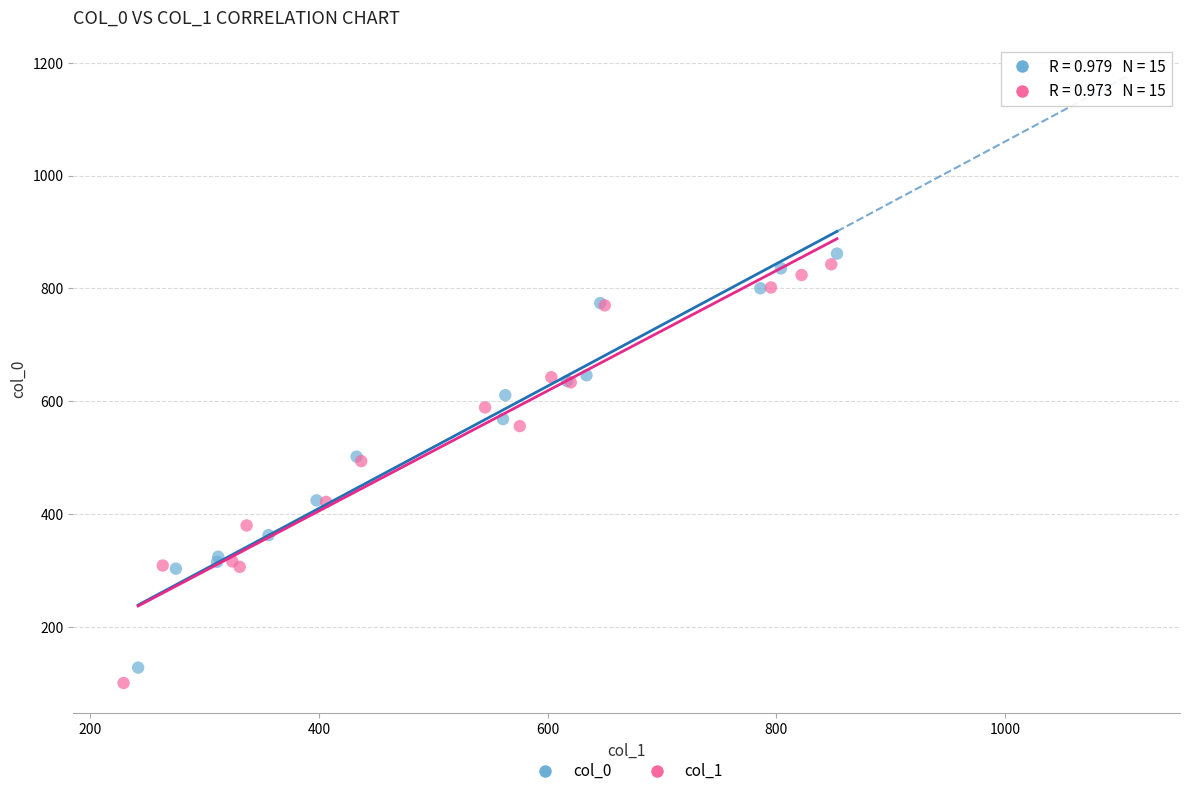

Which series has the largest Y range (max minus min)?

col_1